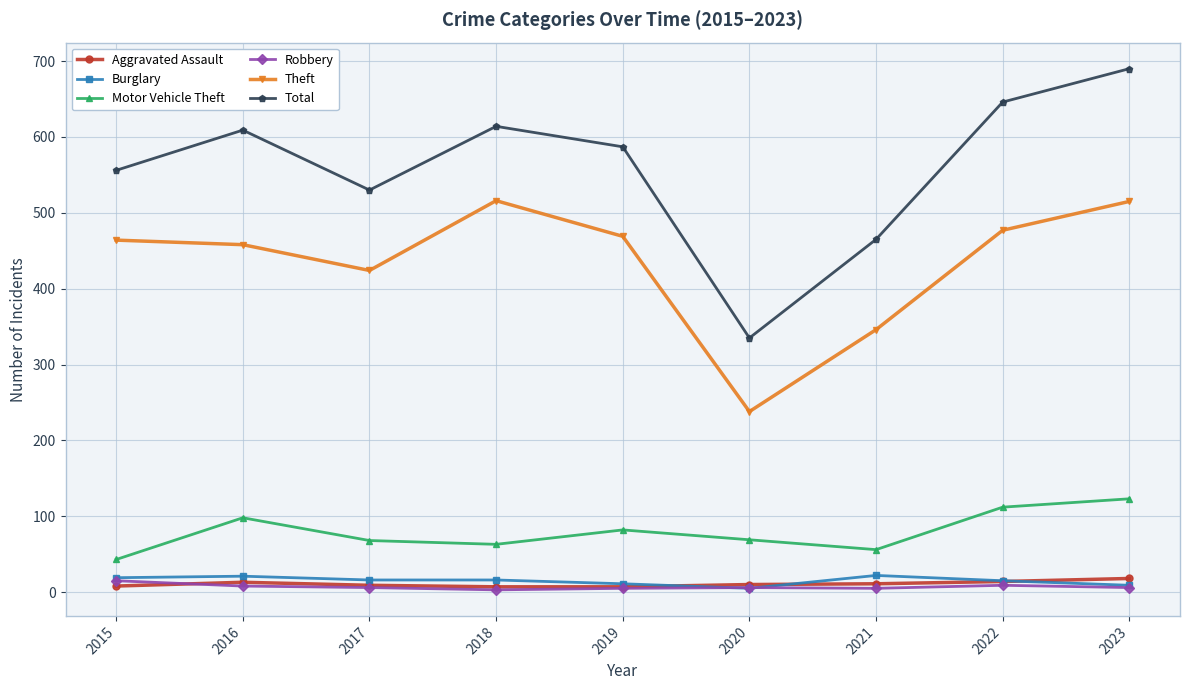

The Motor Vehicle Theft series shows 69 at 2020. True or false?

True